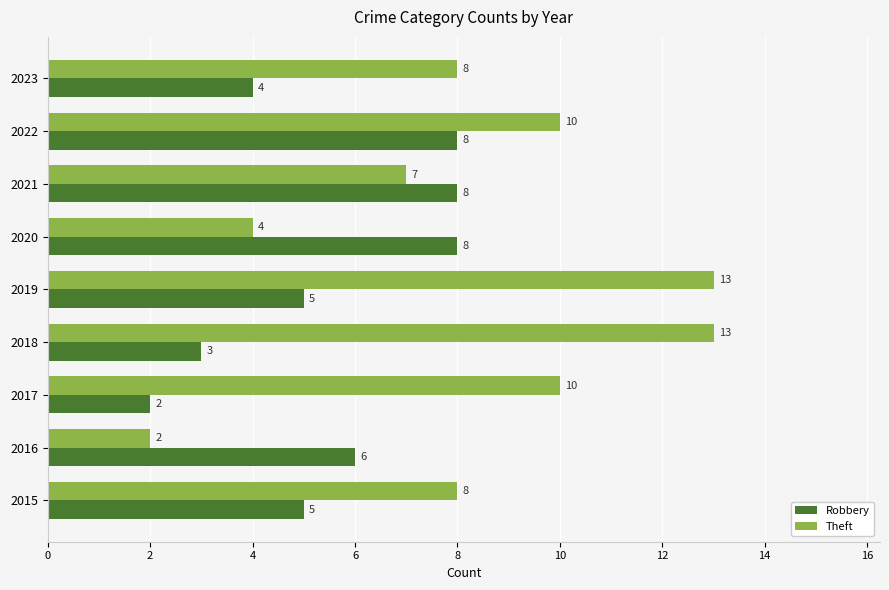

How many Robbery values are between 4 and 8?

7